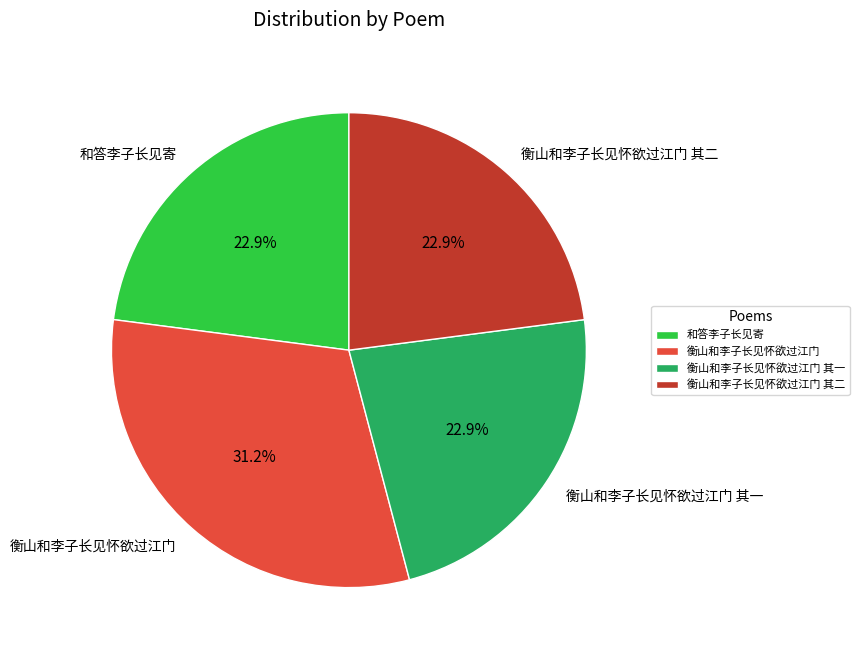

To the nearest percent, what is the difference between the 衡山和李子长见怀欲过江门 and 衡山和李子长见怀欲过江门 其二 slice percentages?

8%